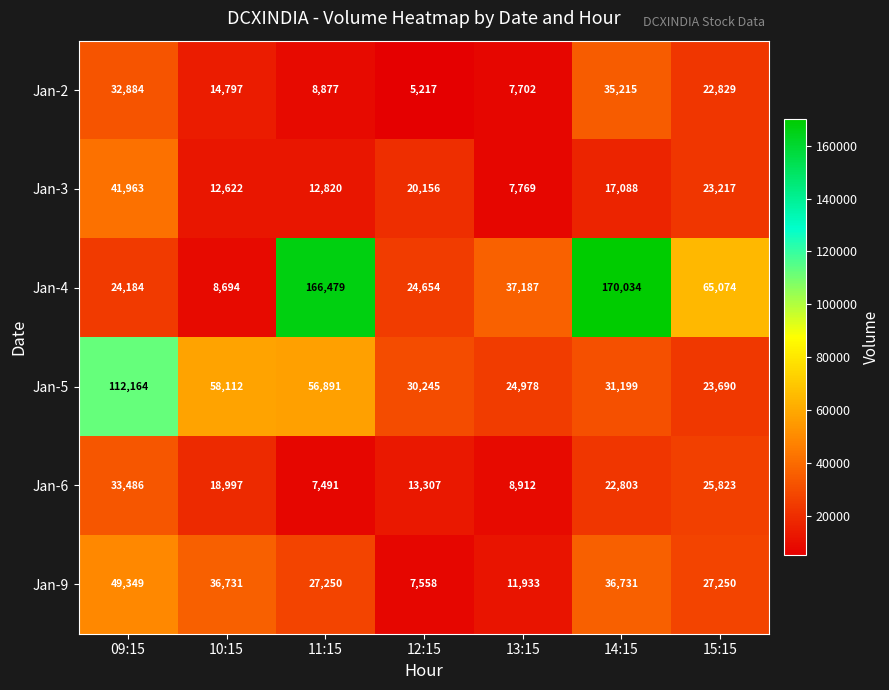

What is the difference between the highest and lowest values at 12:15?

25028